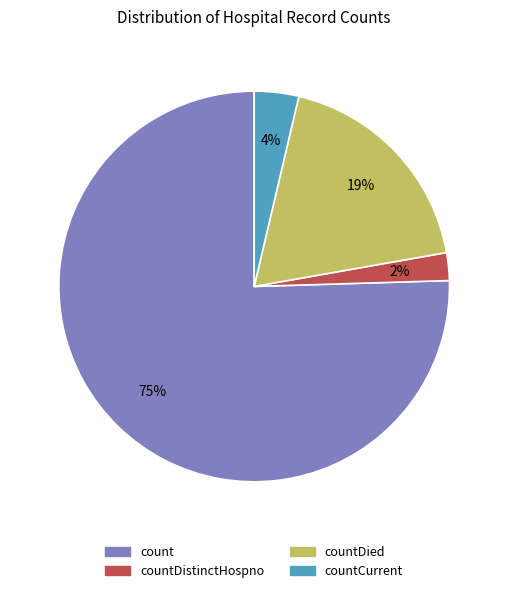

Is there any slice that represents more than half of the pie?

Yes